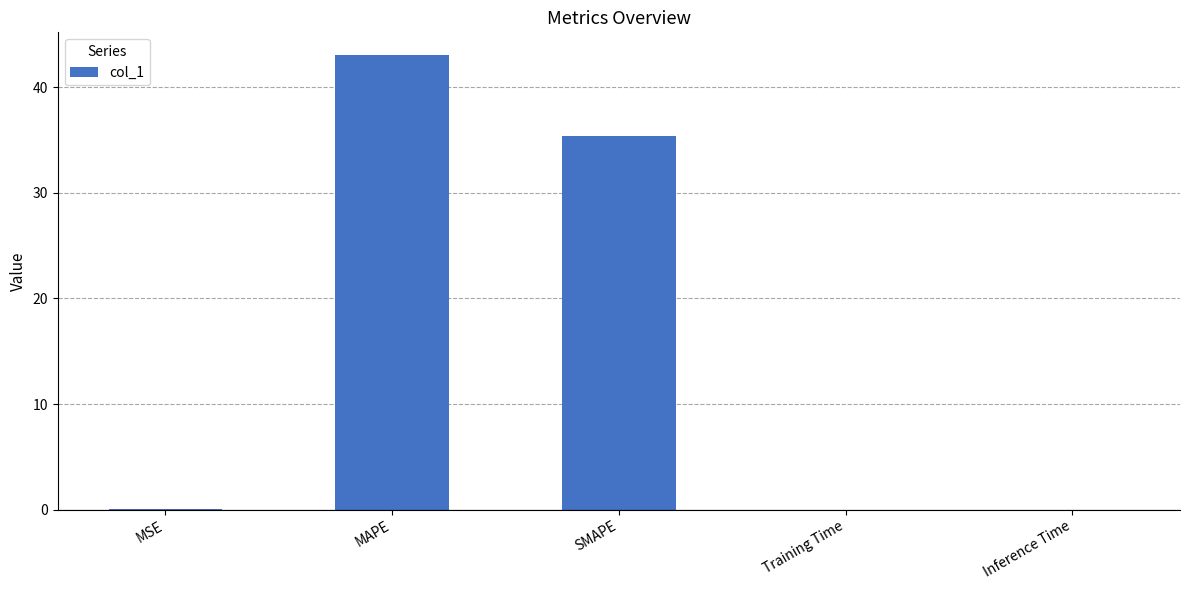

What is the average value?

15.7